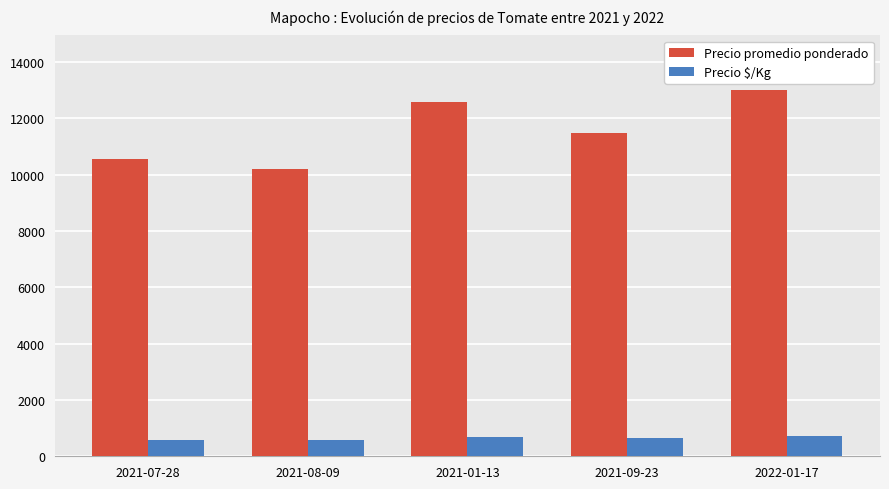

How many Precio promedio ponderado values are between 10556 and 12583?

3